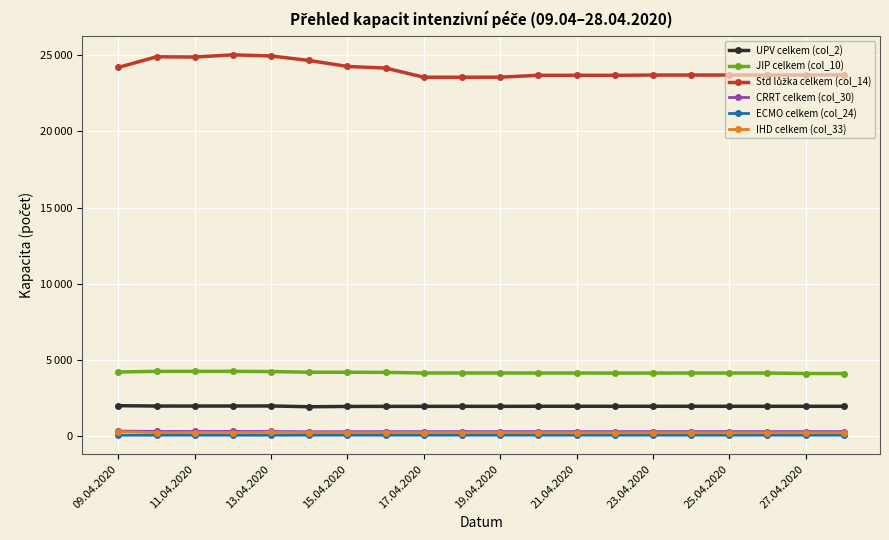

Is this an area chart (filled region under the line)?

No